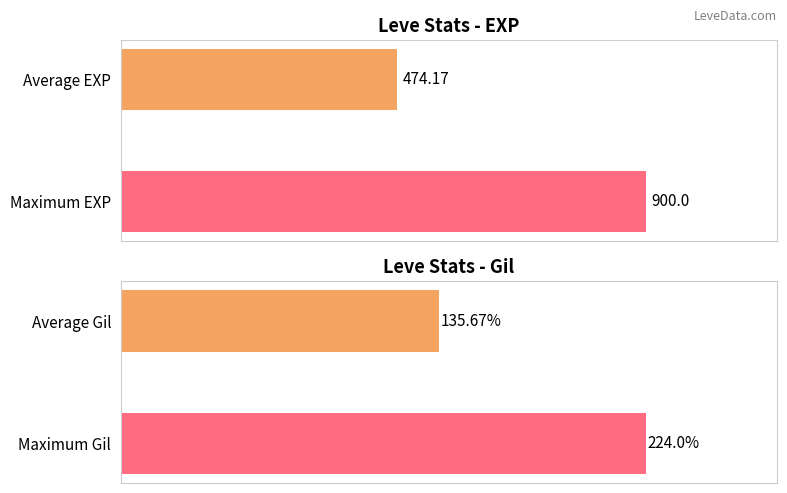

What is the approximate value of Leve Gil at Maximum Gil?

224.0